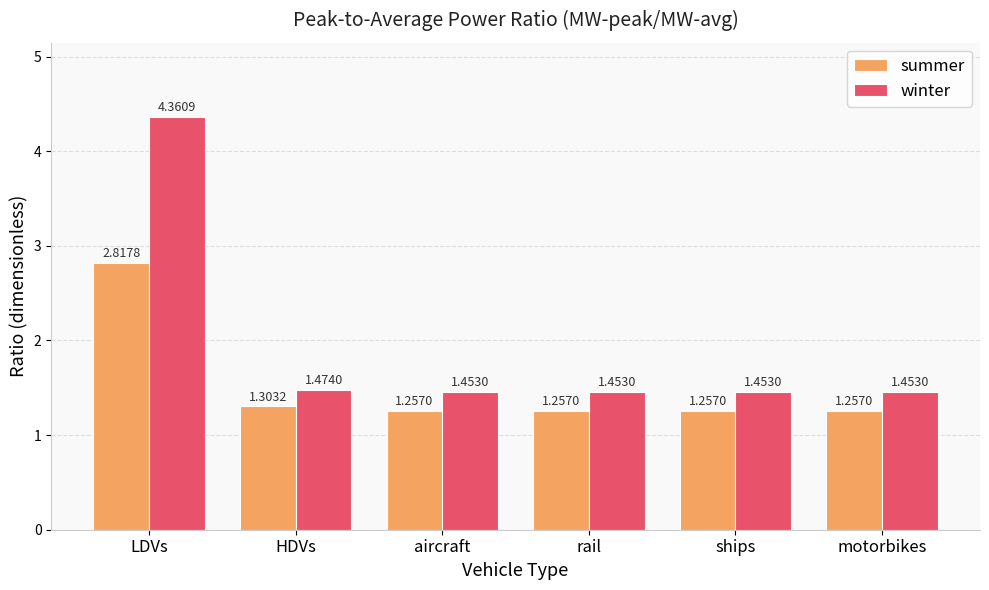

Which series has the largest range (max minus min)?

winter